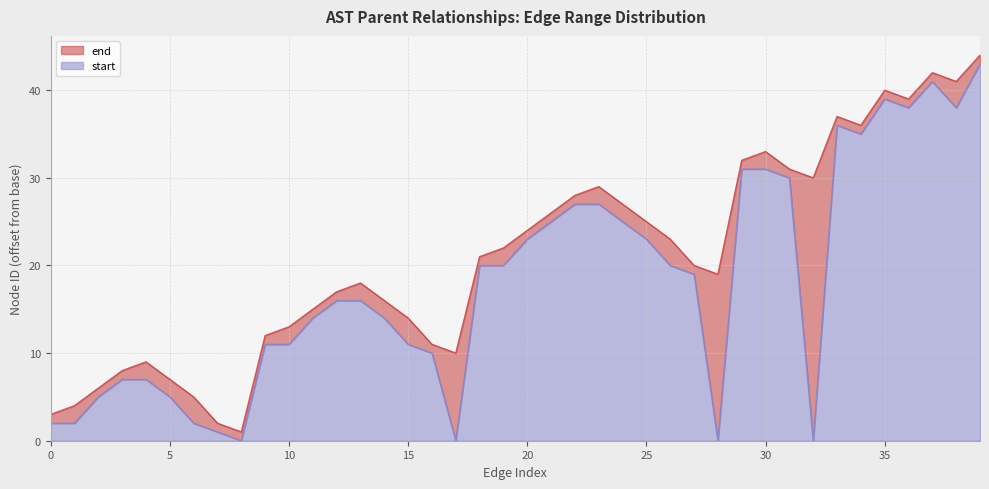

The value of start at 10 is 11. True or false?

True